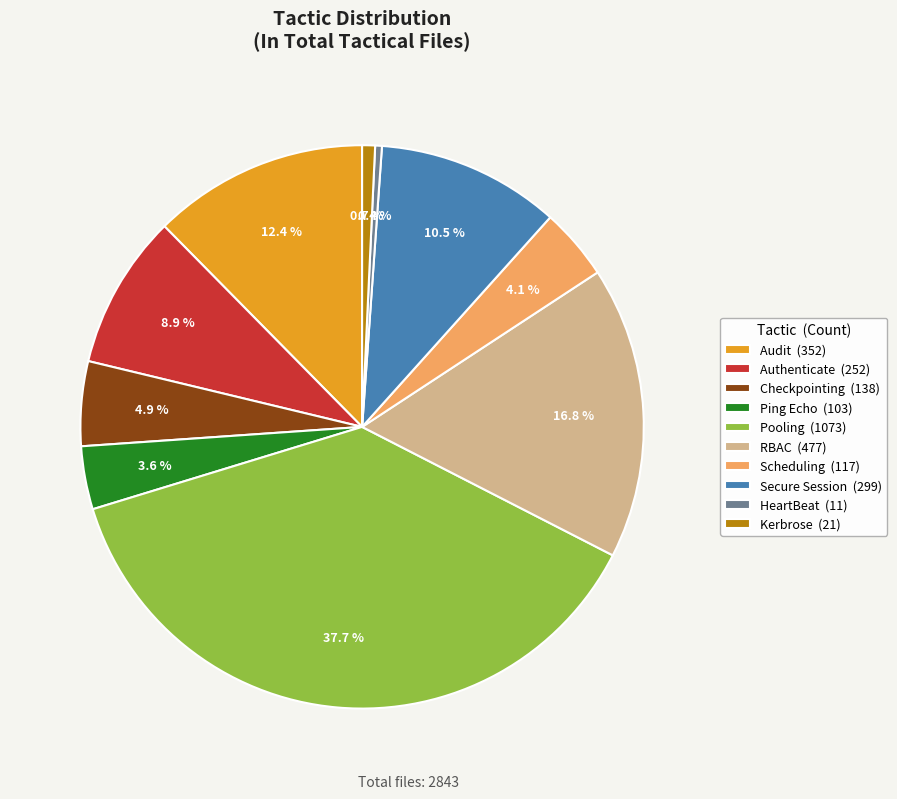

The RBAC slice represents 17% of the pie. True or false?

True